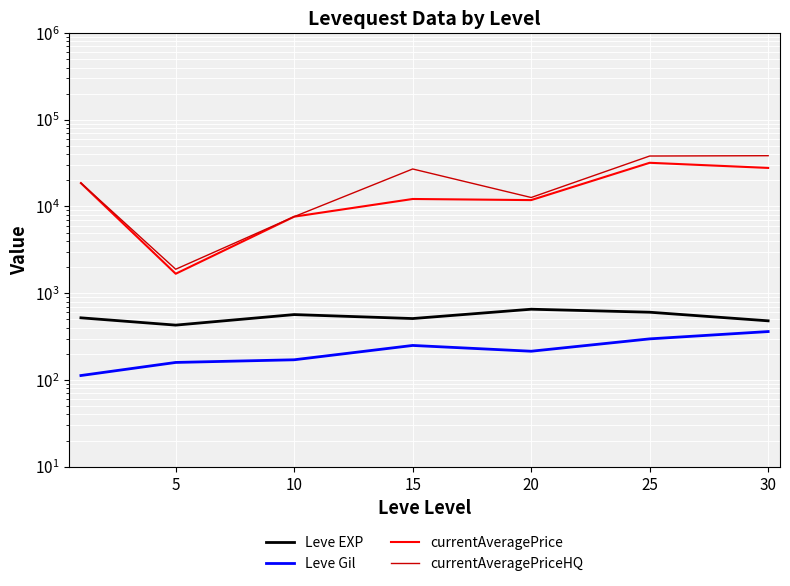

What is the total value across all series at 20?

25398.2